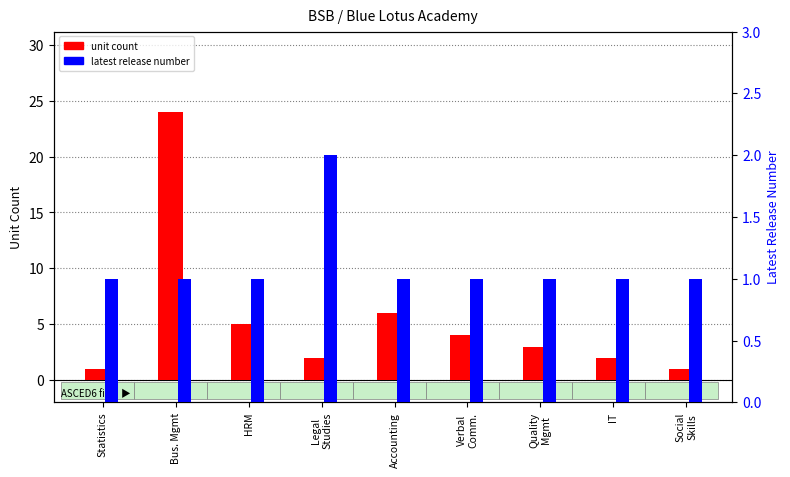

What is the label of the 3rd bar from the left?

HRM